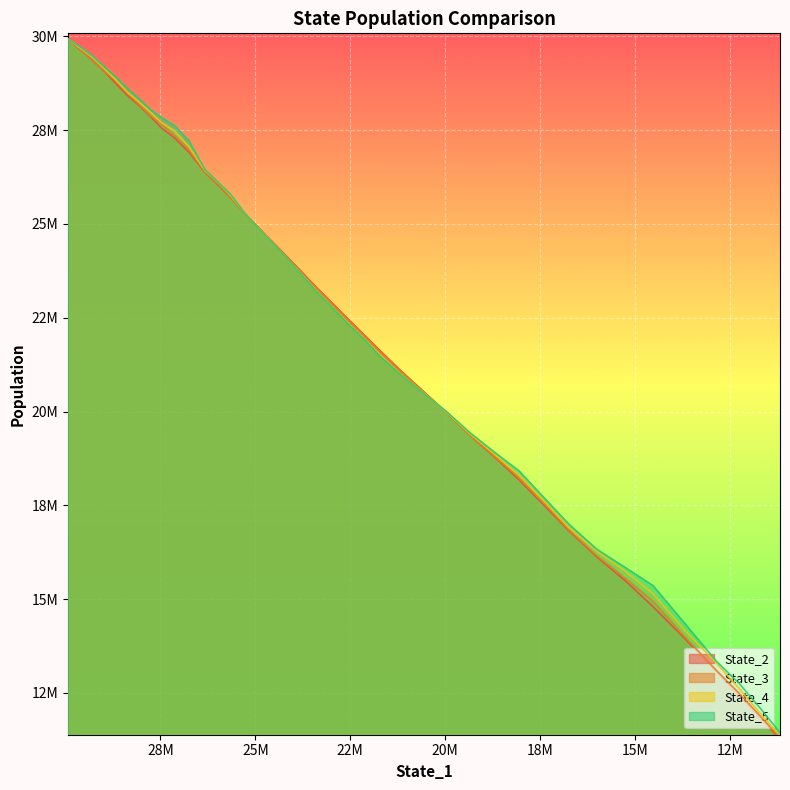

What is the maximum value shown in the chart?

29936071.5